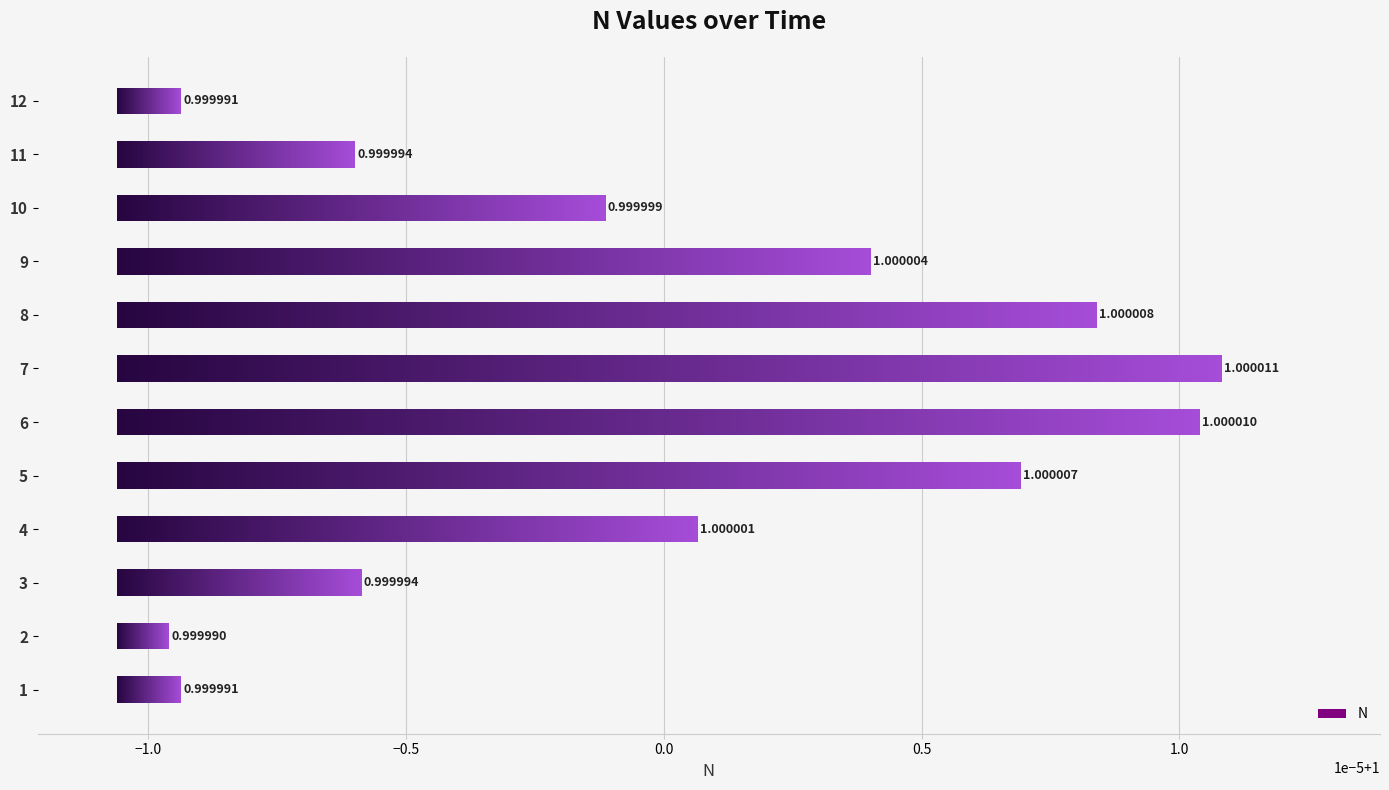

Are the bars grouped side by side (vs. stacked)?

No